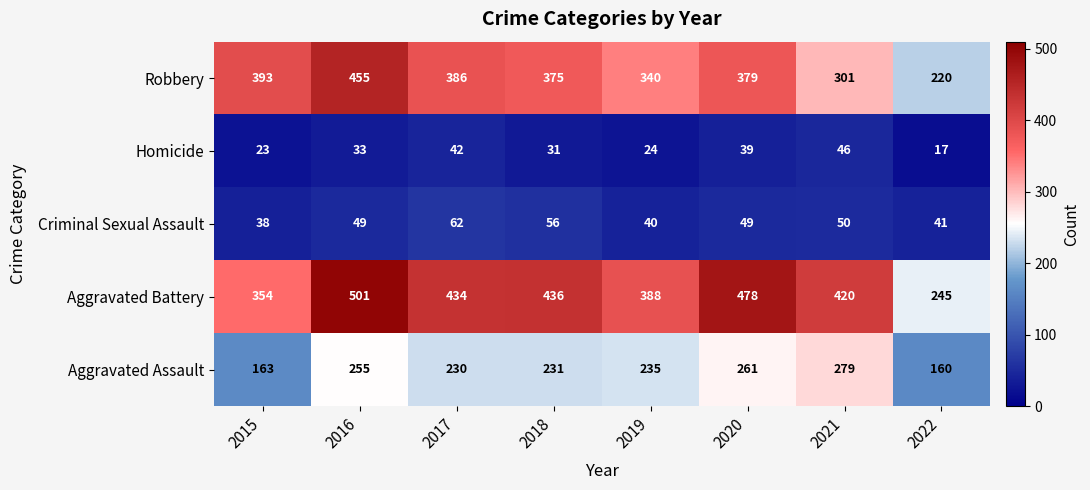

List the series in order of their peak value, highest first.

Aggravated Battery, Robbery, Aggravated Assault, Criminal Sexual Assault, Homicide